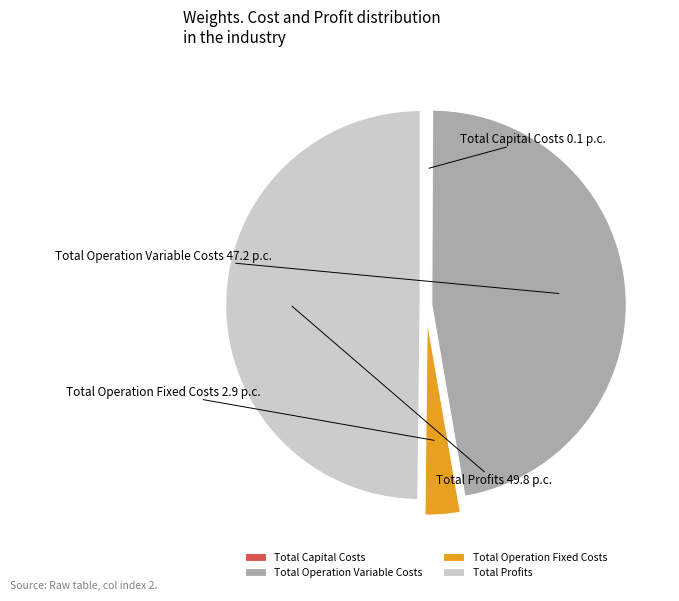

The Total Operation Fixed Costs slice represents 14% of the pie. True or false?

False